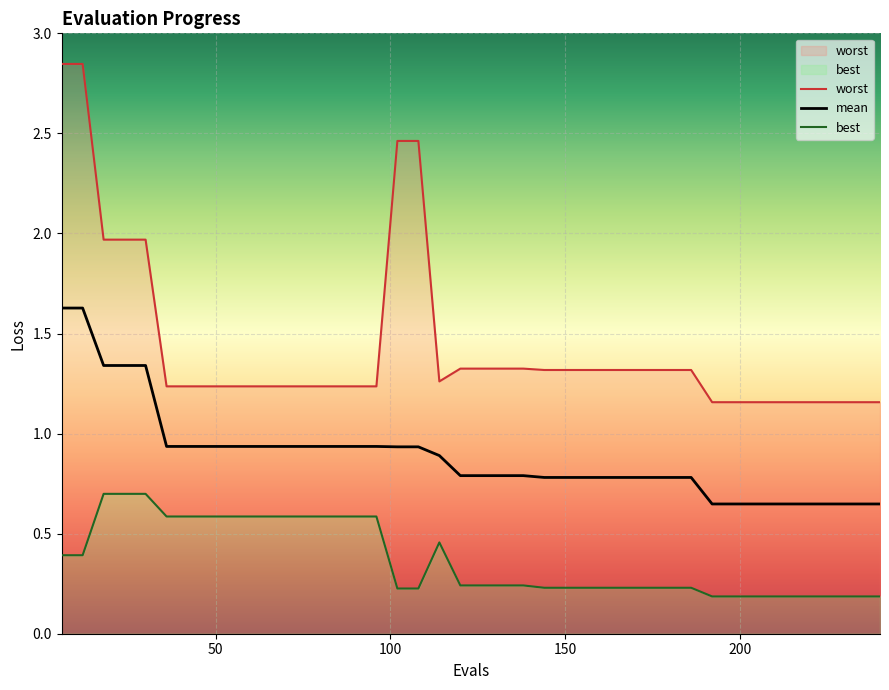

What is the highest value of the mean series?

1.6